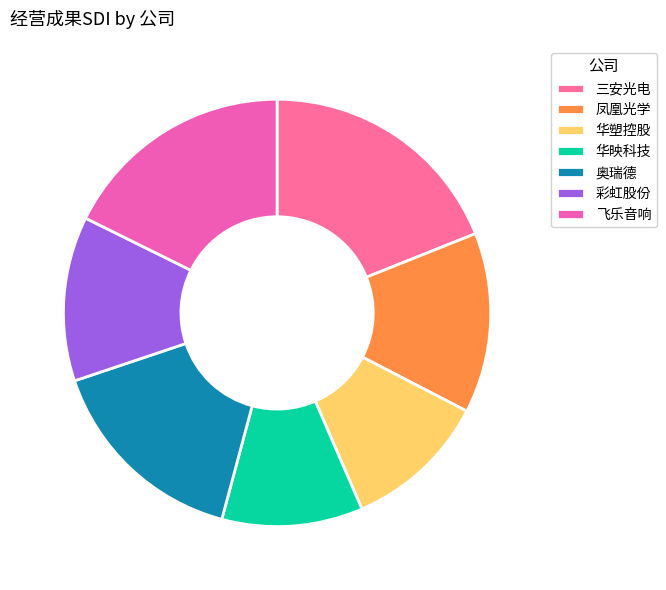

Which has a higher value, 三安光电 or 华映科技?

三安光电